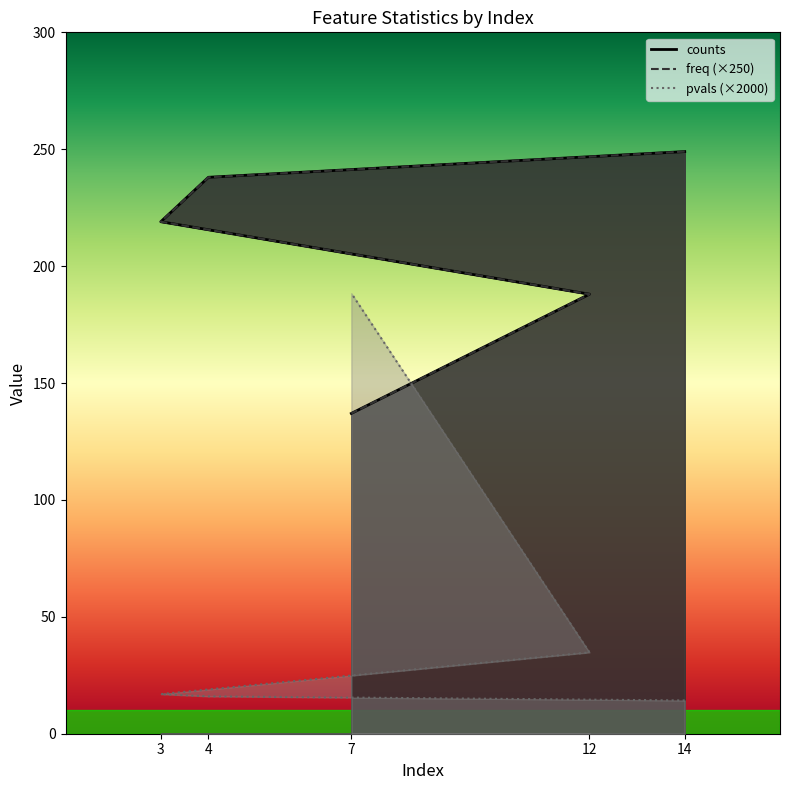

At how many categories does at least one series exceed 169?

5